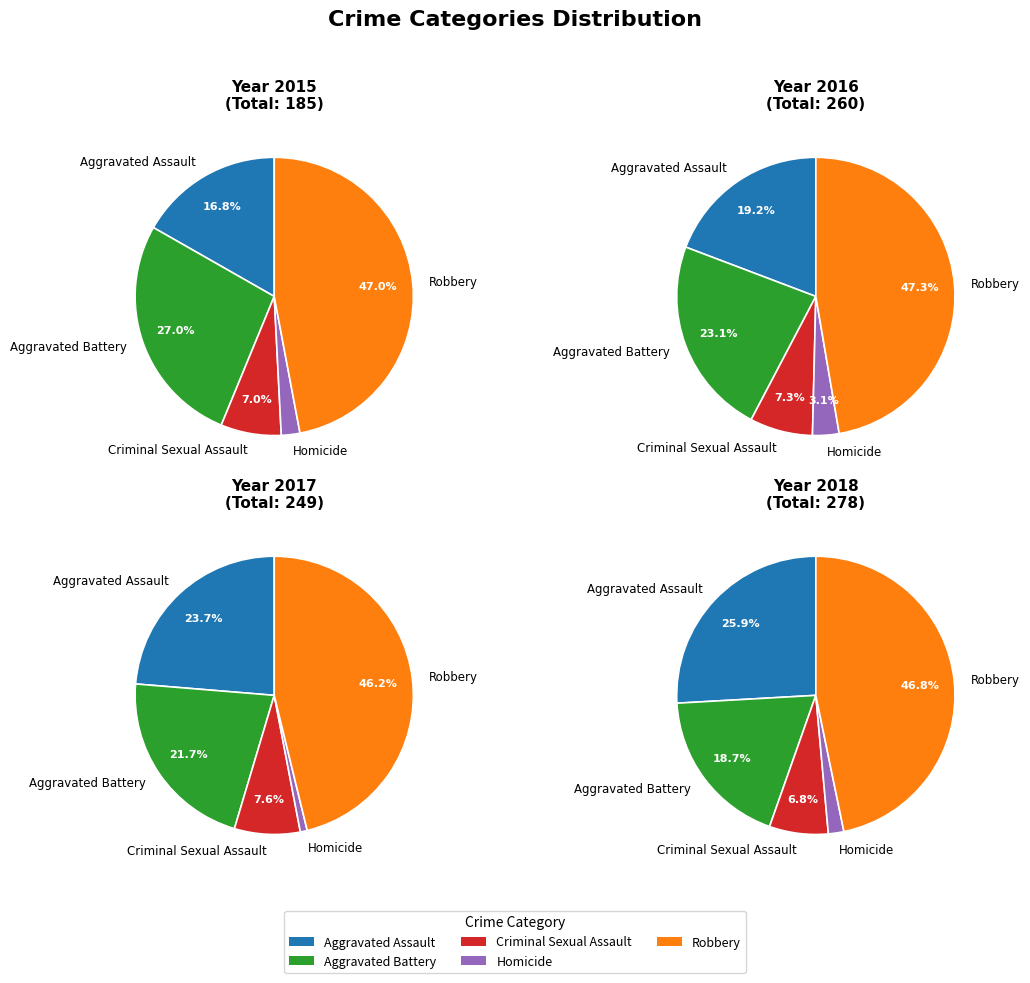

Which category has the smallest portion of the pie?

Homicide